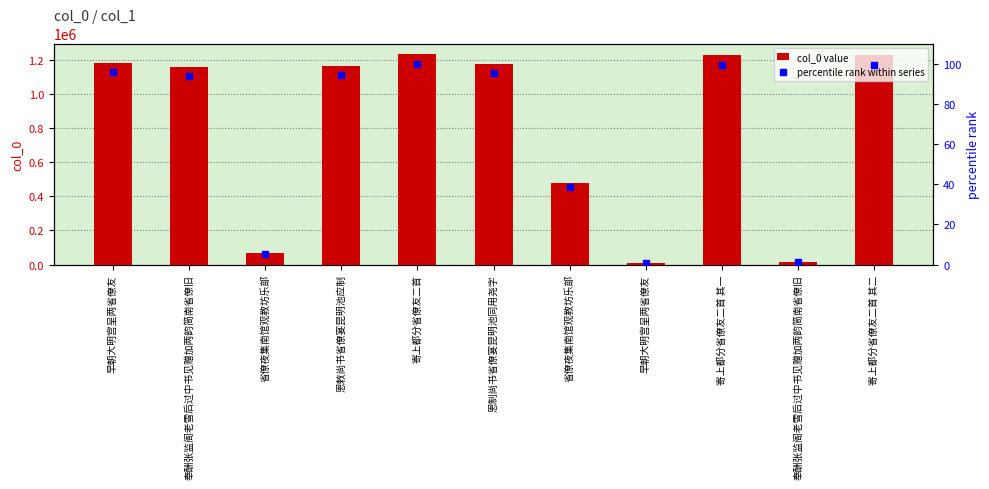

Reading left to right, what are all the values shown in this chart?

col_0 value: 早朝大明宫呈两省僚友=1185487.0	奉酬张监阁老雪后过中书见赠加两韵简南省僚旧=1161869.0	省僚夜集南馆观教坊乐部=66316.0	恩敕尚书省僚宴昆明池应制=1166690.0	寄上都分省僚友二首=1235281.0	恩制尚书省僚宴昆明池同用尧字=1175984.0	省僚夜集南馆观教坊乐部=475531.0	早朝大明宫呈两省僚友=8941.0	寄上都分省僚友二首 其一=1227804.0	奉酬张监阁老雪后过中书见赠加两韵简南省僚旧=13486.0	寄上都分省僚友二首 其二=1227805.0
percentile rank within series: 早朝大明宫呈两省僚友=96.0	奉酬张监阁老雪后过中书见赠加两韵简南省僚旧=94.1	省僚夜集南馆观教坊乐部=5.4	恩敕尚书省僚宴昆明池应制=94.4	寄上都分省僚友二首=100.0	恩制尚书省僚宴昆明池同用尧字=95.2	省僚夜集南馆观教坊乐部=38.5	早朝大明宫呈两省僚友=0.7	寄上都分省僚友二首 其一=99.4	奉酬张监阁老雪后过中书见赠加两韵简南省僚旧=1.1	寄上都分省僚友二首 其二=99.4